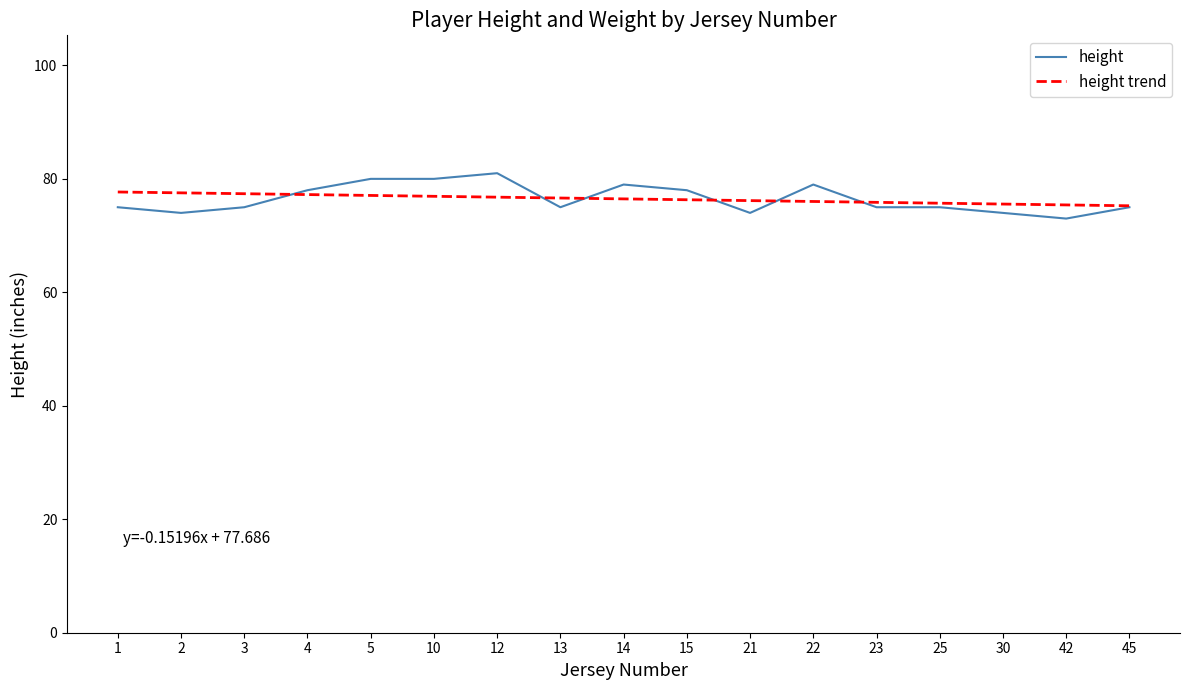

Which series has the widest spread of values?

height